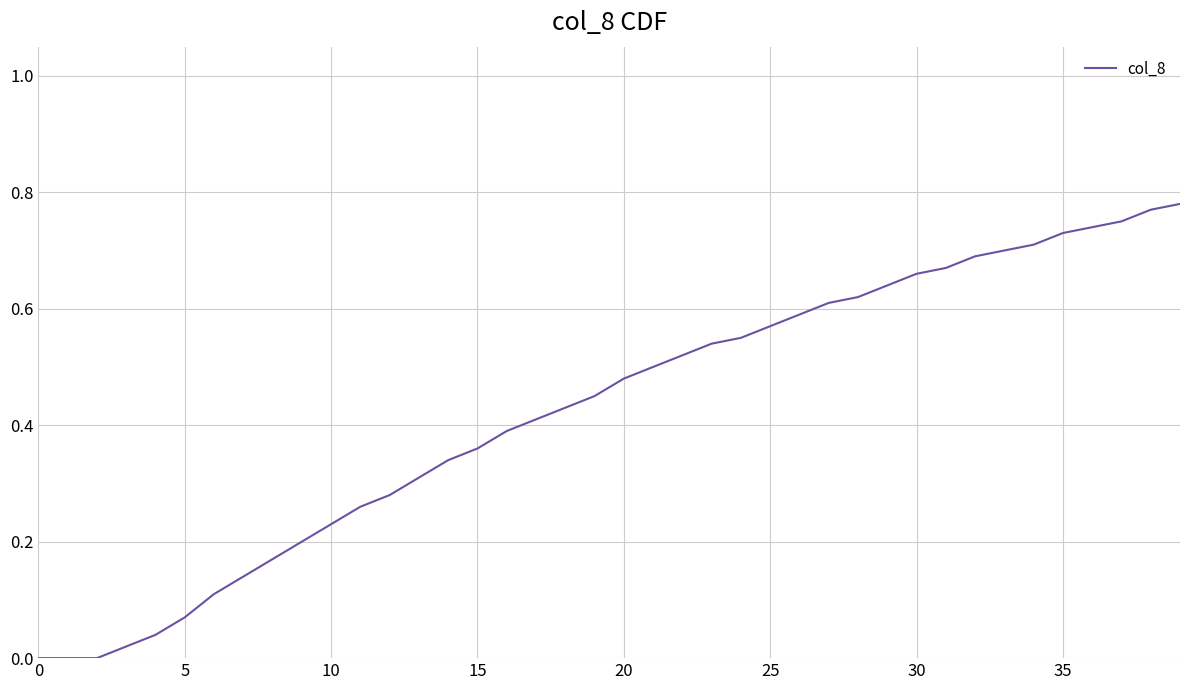

Does the chart have visible grid lines?

Yes